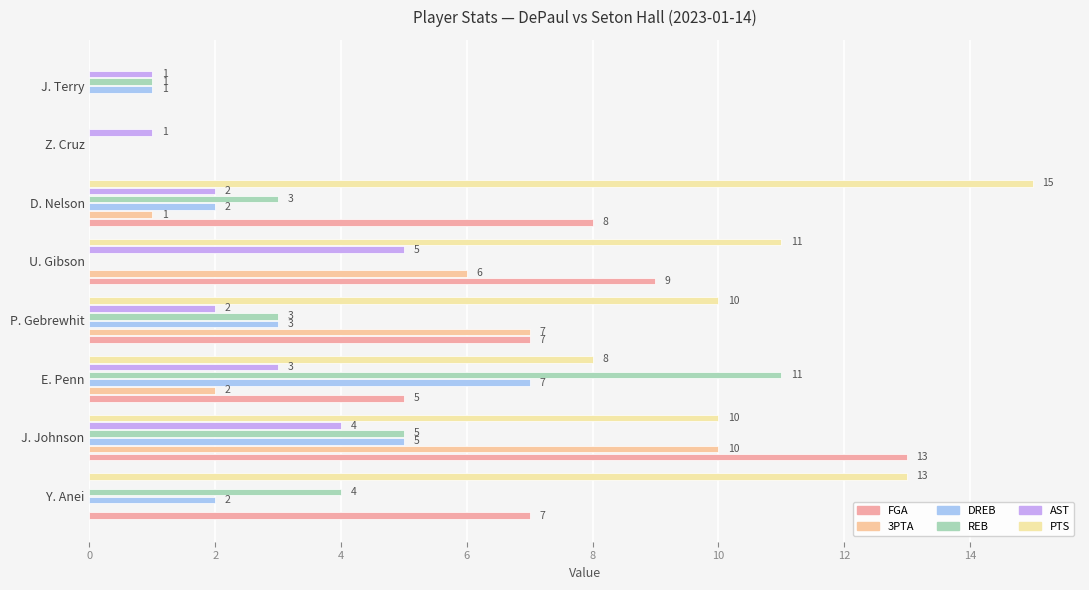

At how many categories does at least one series exceed 2?

6